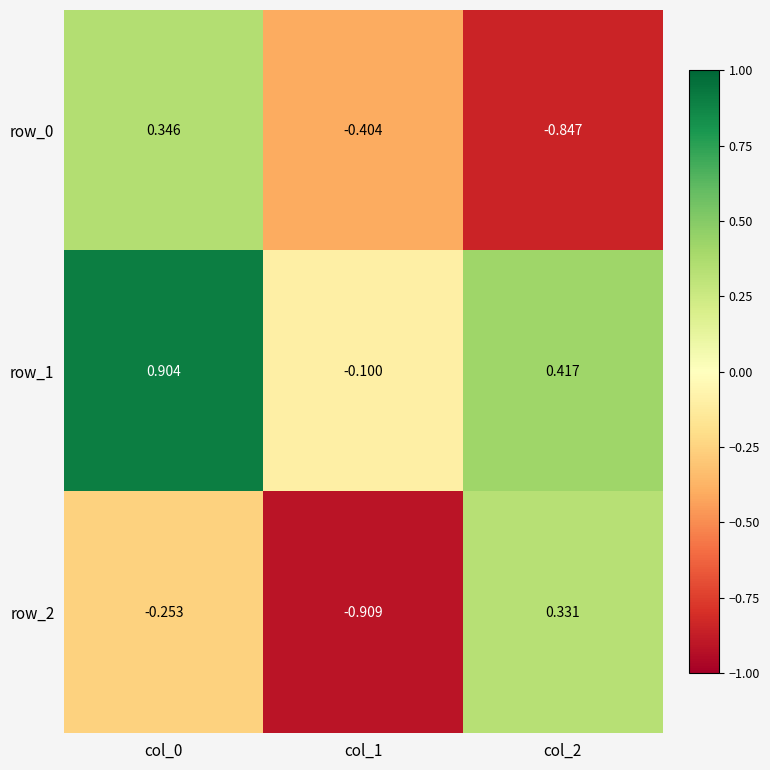

How many values in row_0 are above zero?

1